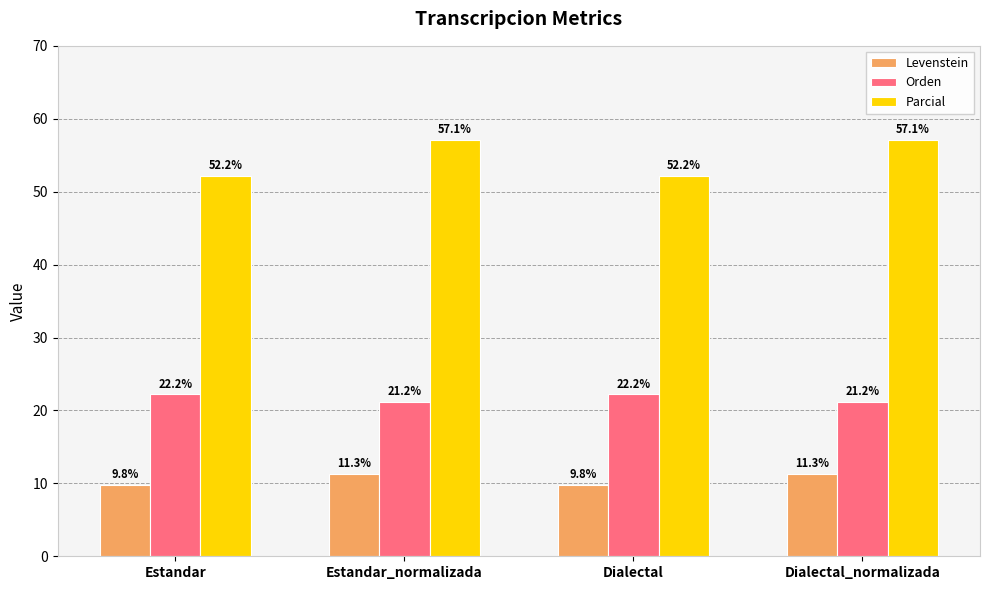

Which series has the largest range (max minus min)?

Parcial